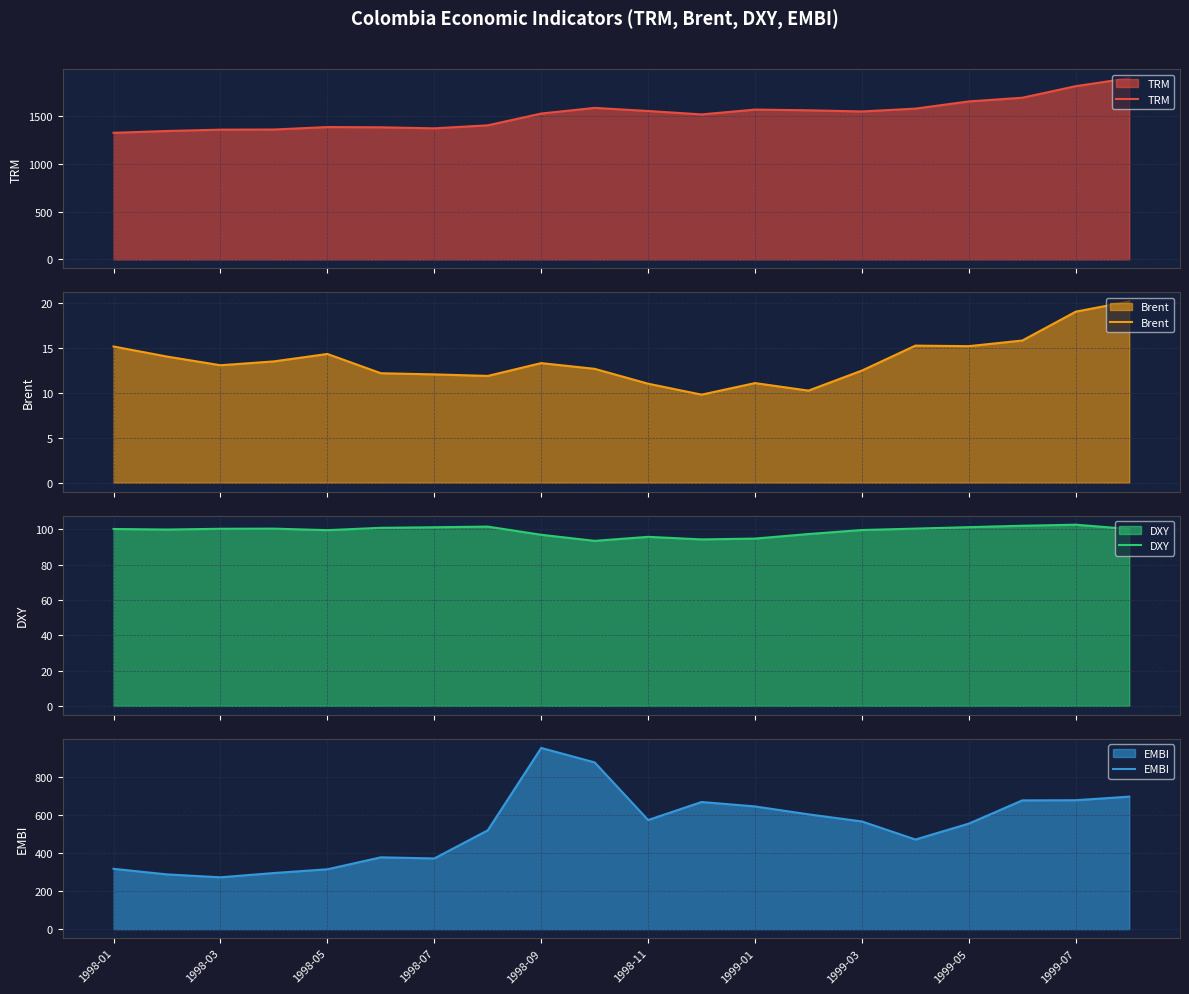

What is the minimum value for EMBI?

271.8